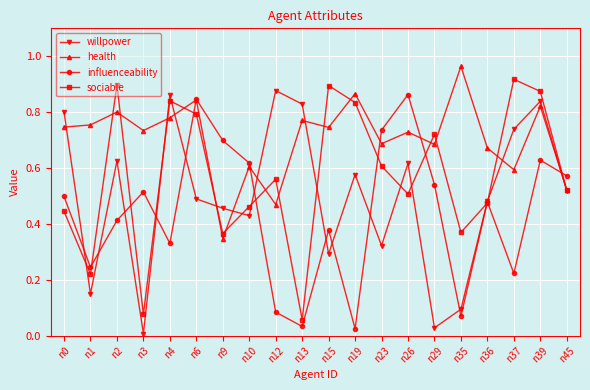

The value of sociable at n36 is 0.3. True or false?

False